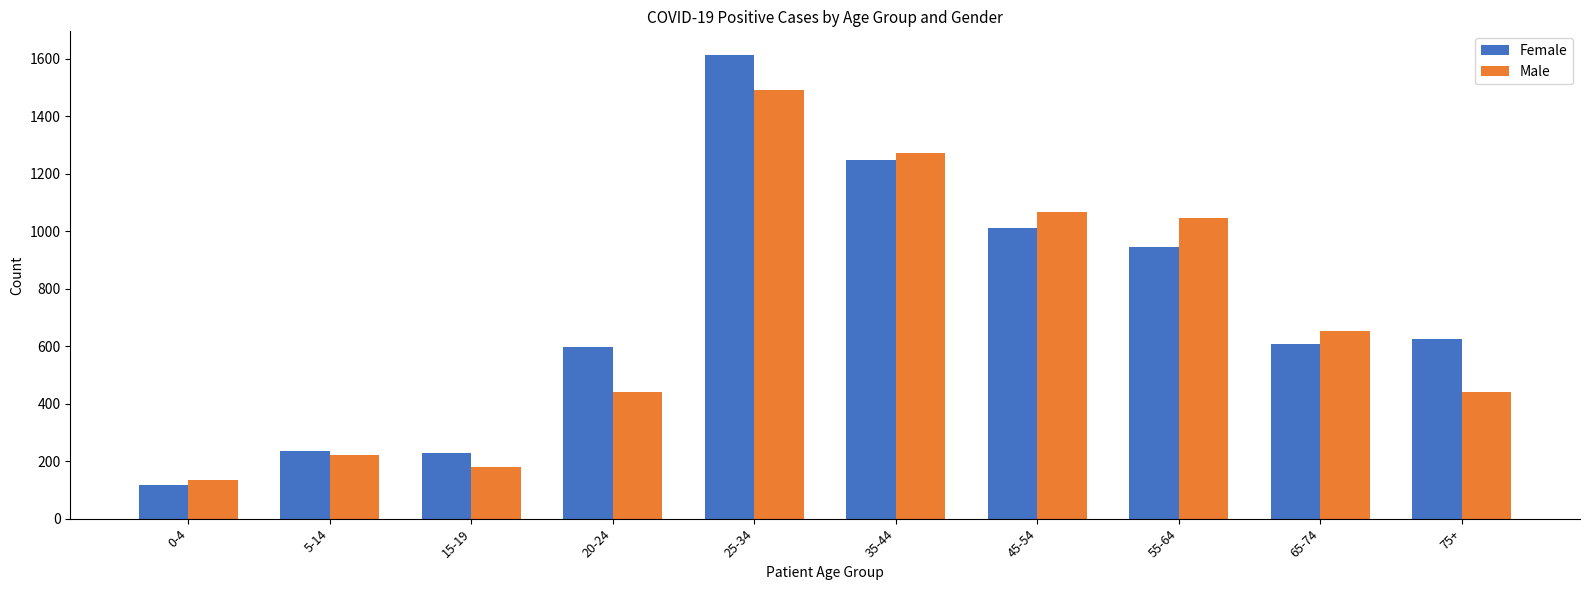

What position from the left is 35-44?

6